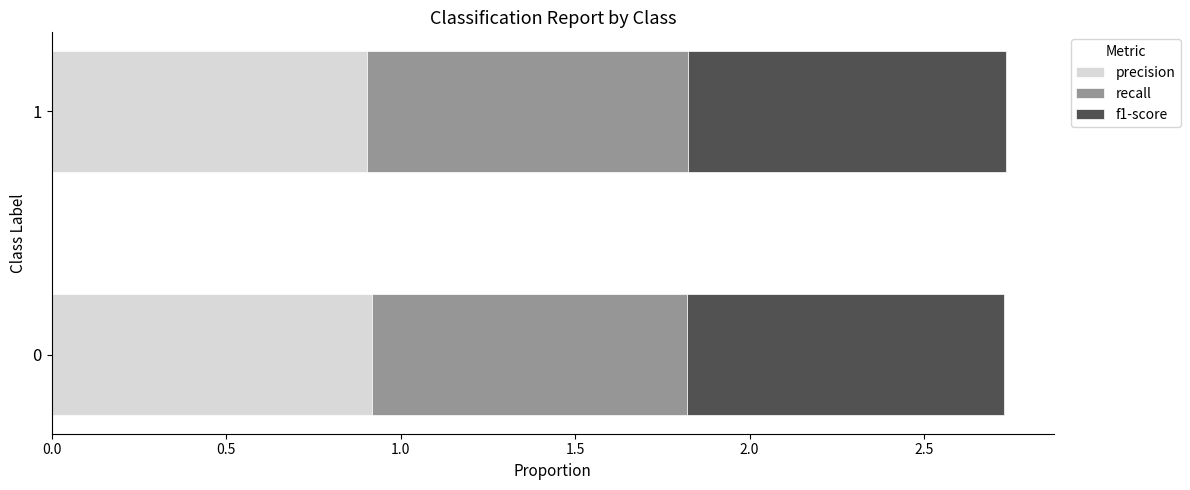

The precision series shows 0.9 at 1. True or false?

True